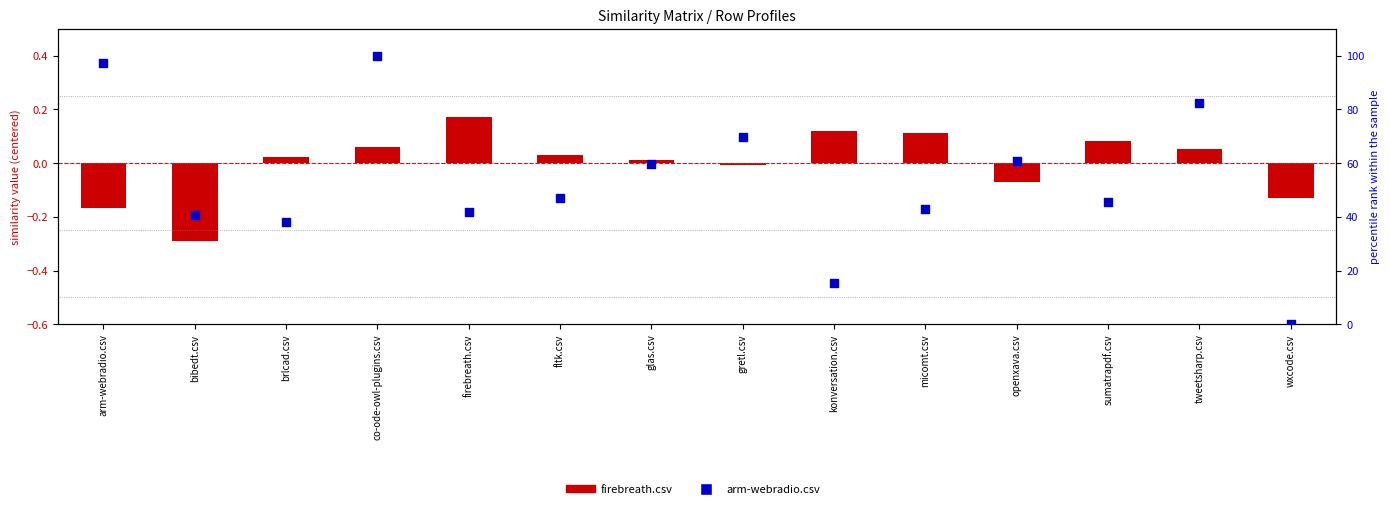

What is the total value across all series at sumatrapdf.csv?

45.7